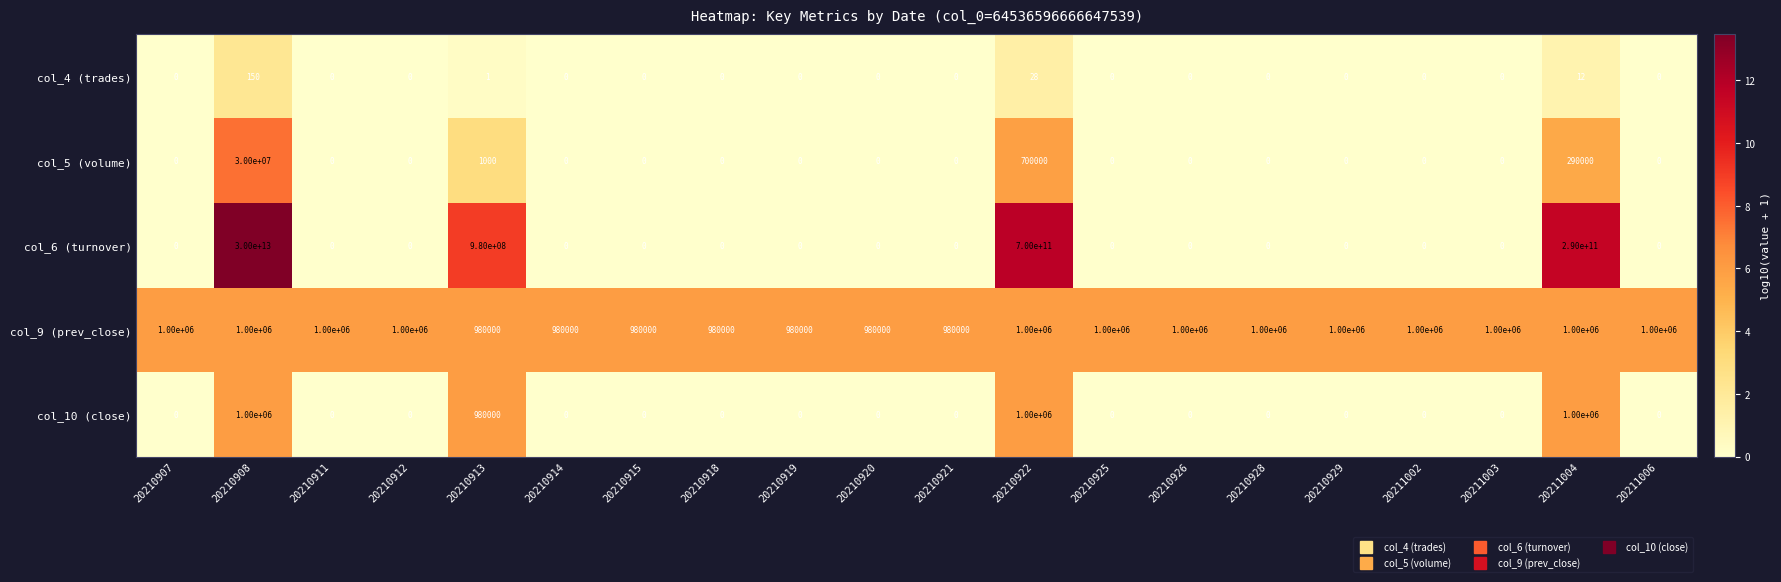

Which series has the widest spread of values?

col_6 (turnover)